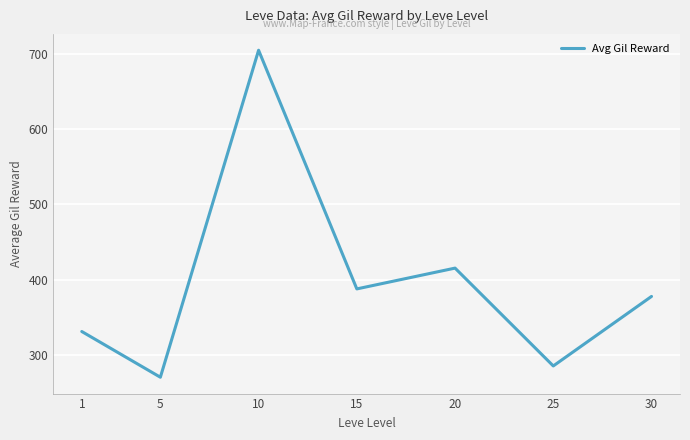

List the labels in order of value, smallest first.

5, 25, 1, 30, 15, 20, 10